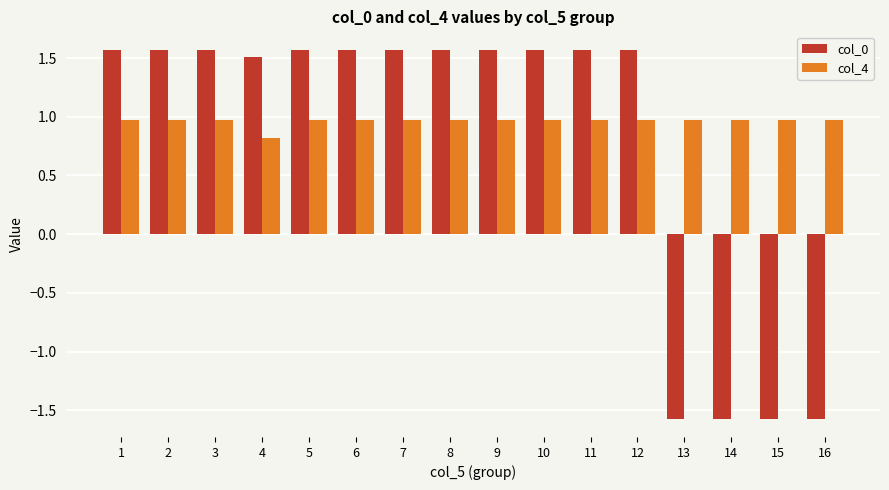

What is the value of the col_4 bar at the 12th from the left?

1.0